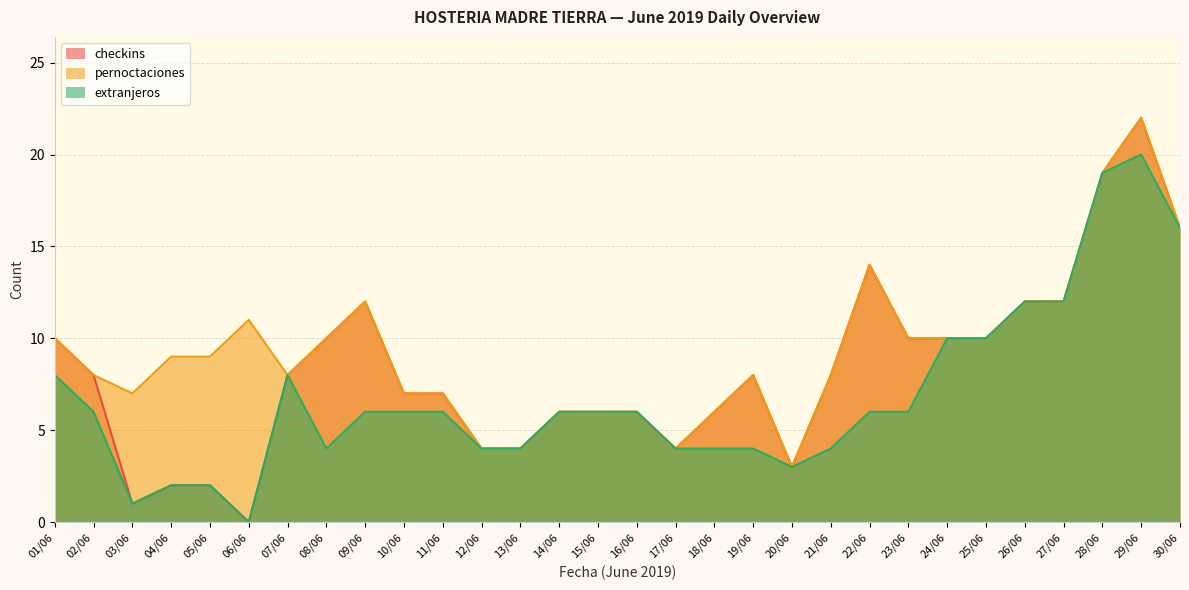

What position from the left is 22/06?

22